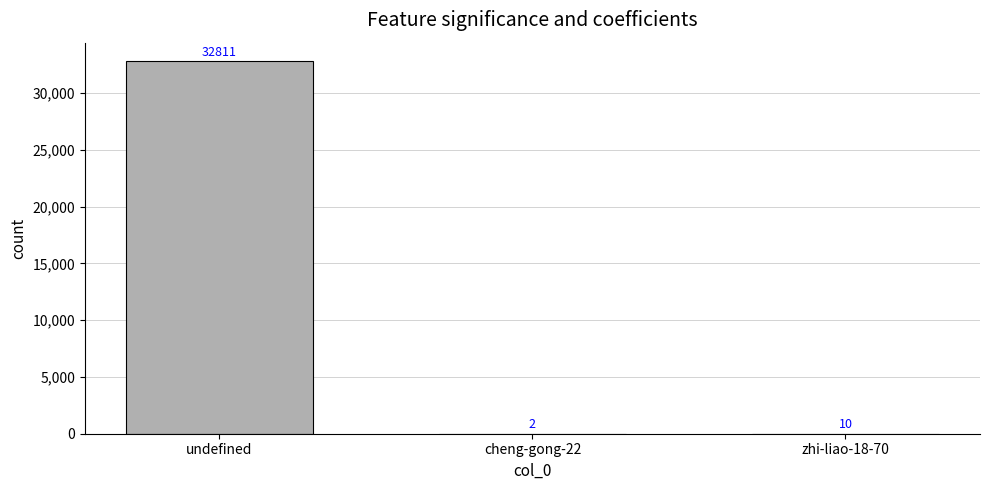

Reading left to right, extract all data points from this chart.

32811	2	10